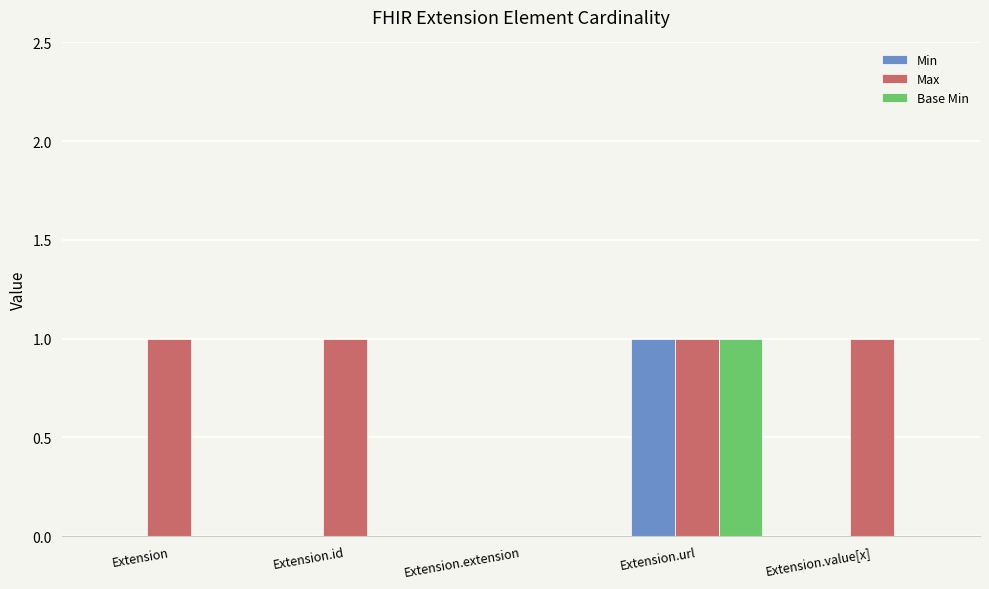

What are all the series names shown in the legend?

Min, Max, Base Min